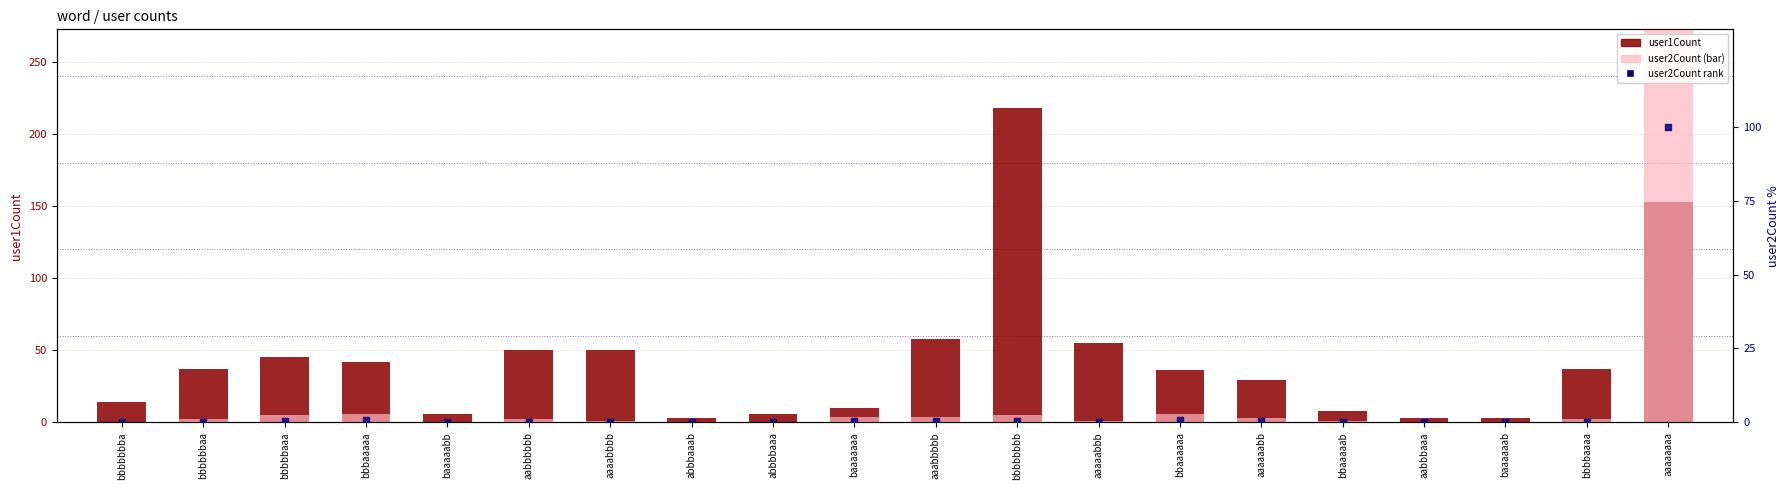

Is the value of user2Count at bbbbbbba greater than the value of user1Count at bbbaaaaa?

No